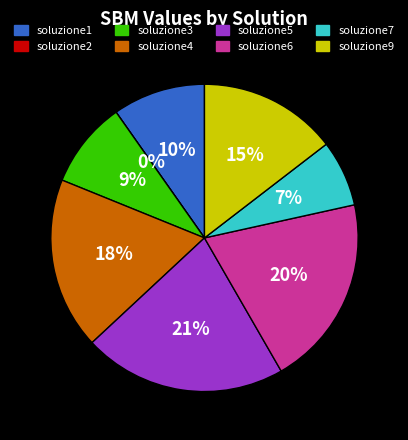

Which category has the smallest portion of the pie?

soluzione2